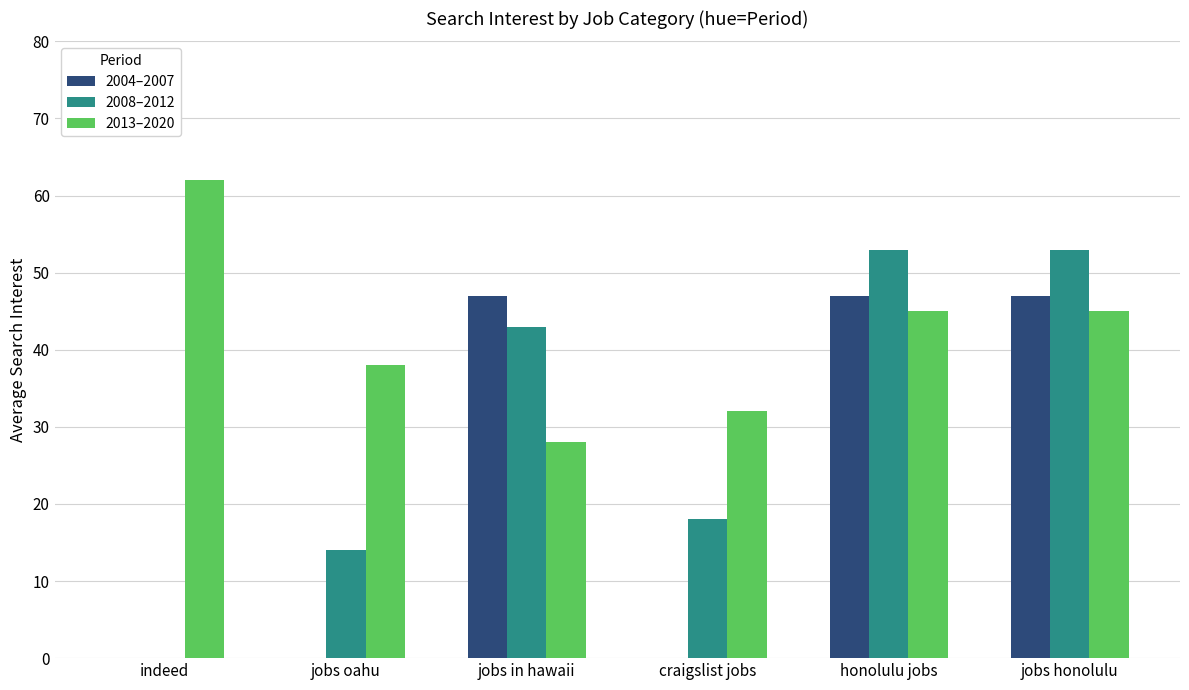

Where is 2008–2012 nearest to the value 26?

craigslist jobs